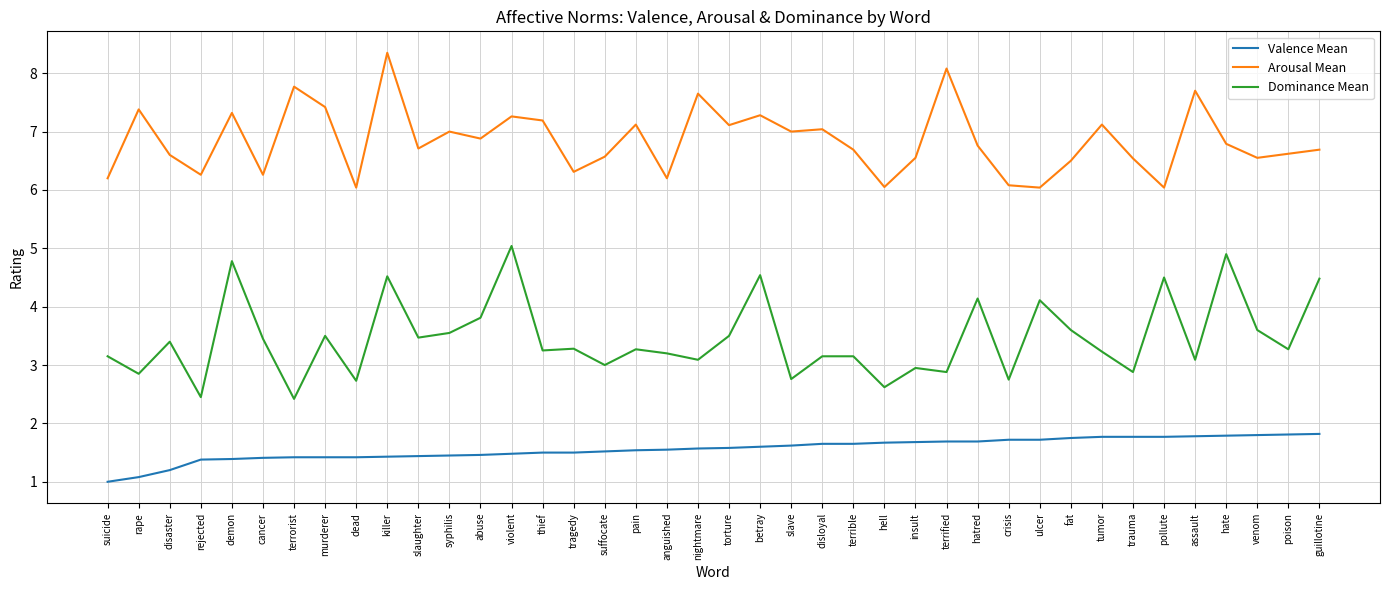

What are all the series names shown in the legend?

Valence Mean, Arousal Mean, Dominance Mean